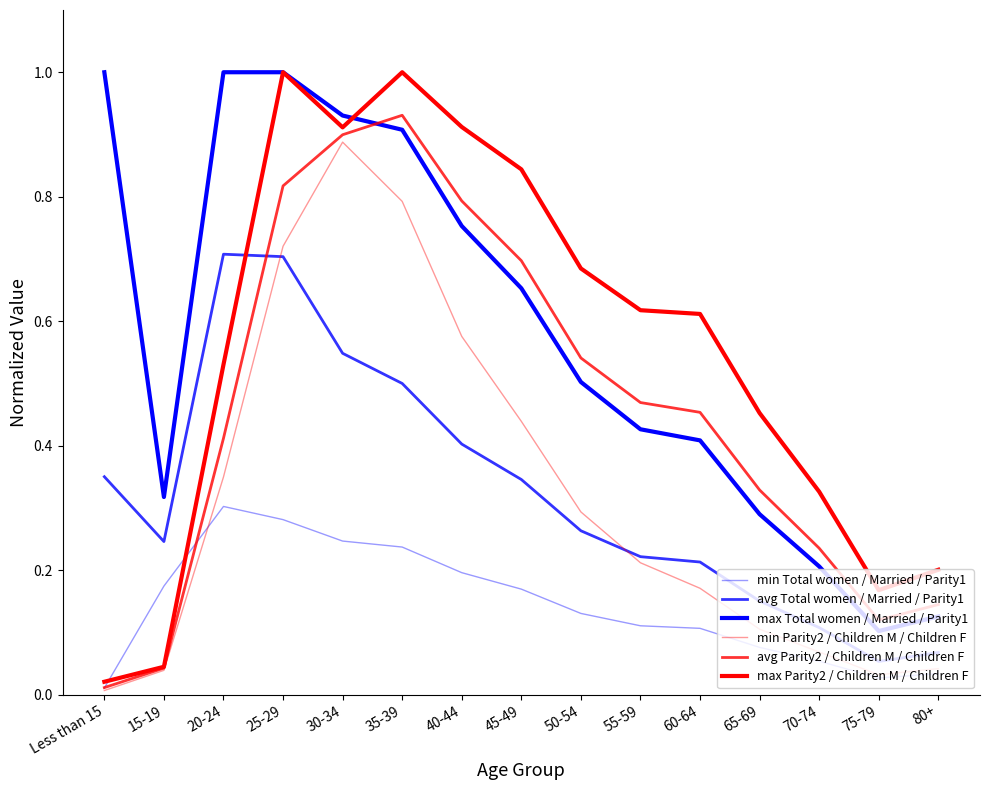

List the series in order of their peak value, lowest first.

min Total women / Married / Parity1, avg Total women / Married / Parity1, min Parity2 / Children M / Children F, avg Parity2 / Children M / Children F, max Total women / Married / Parity1, max Parity2 / Children M / Children F